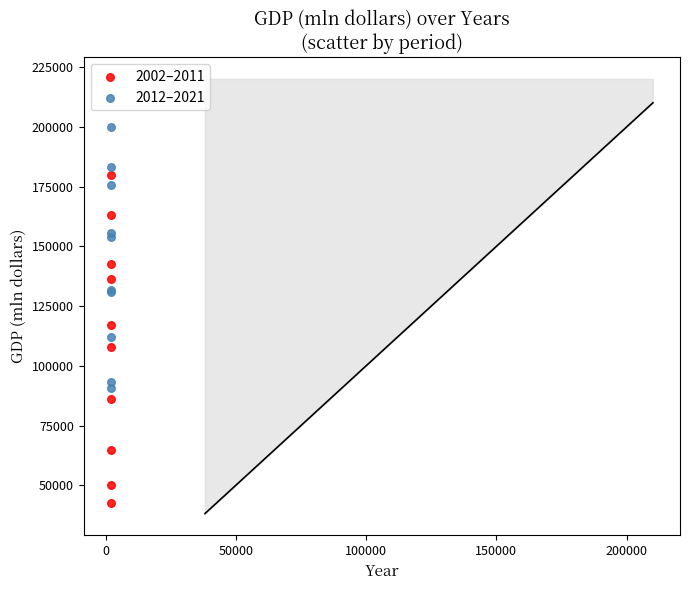

Which series contains the lowest Y value?

2002–2011